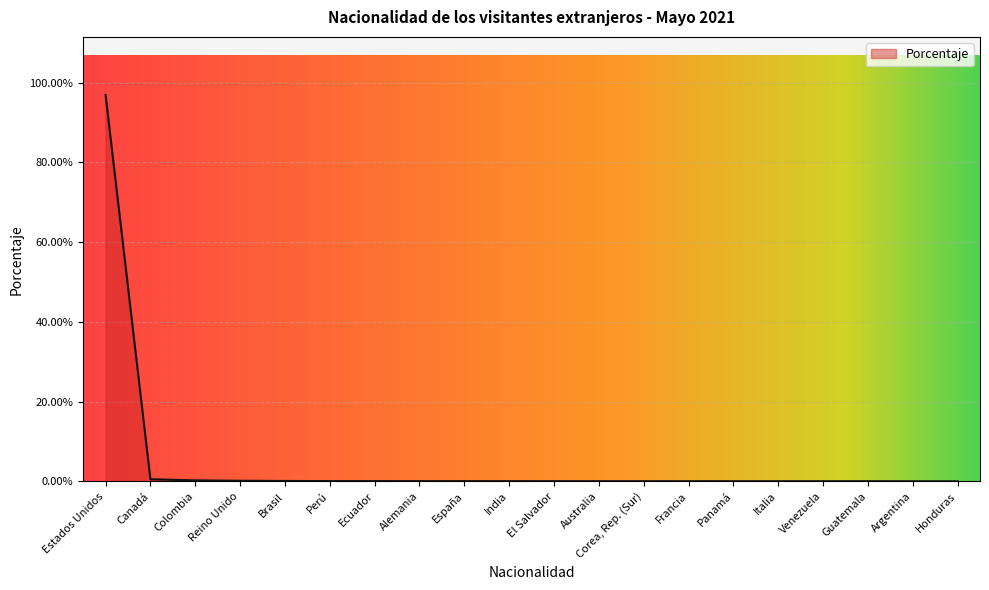

Which category has the highest value across all series?

Estados Unidos